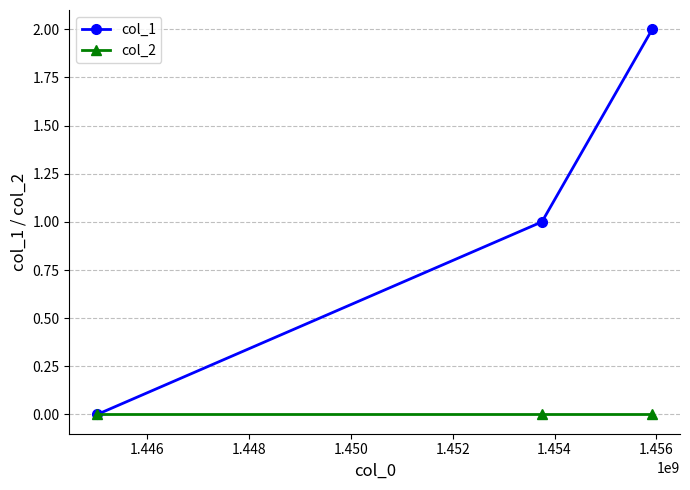

What are all the series names shown in the legend?

col_1, col_2